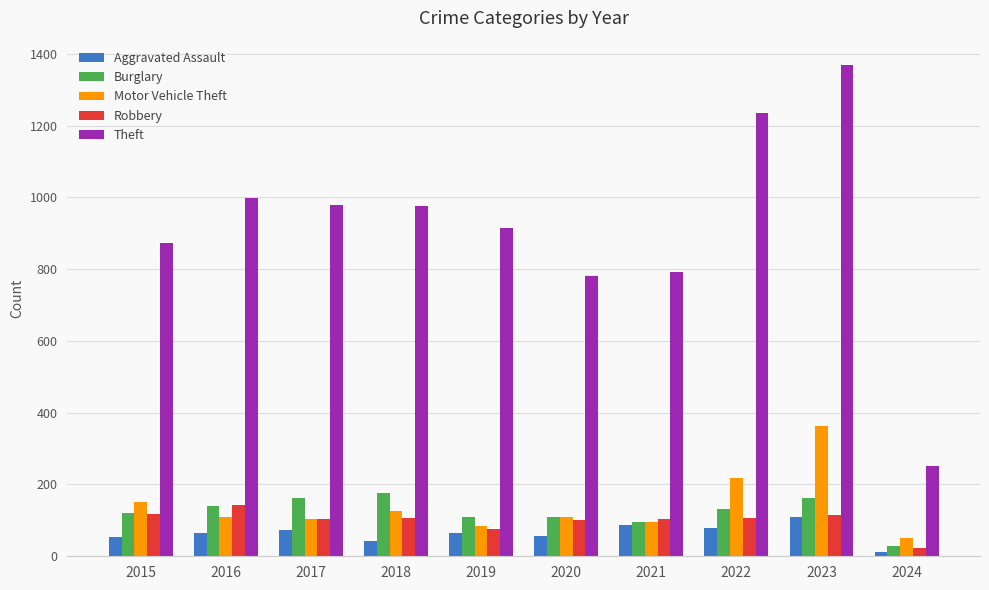

What is the greatest value displayed?

1368